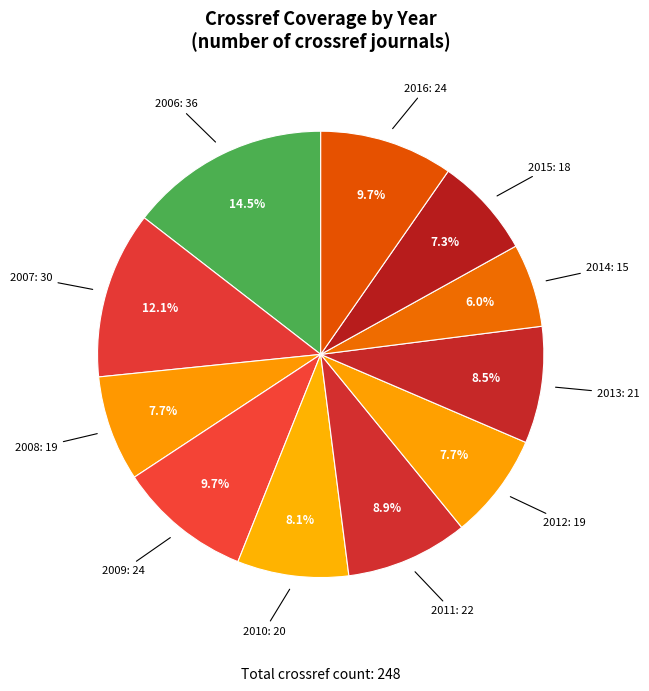

Count the number of slices in the pie.

11